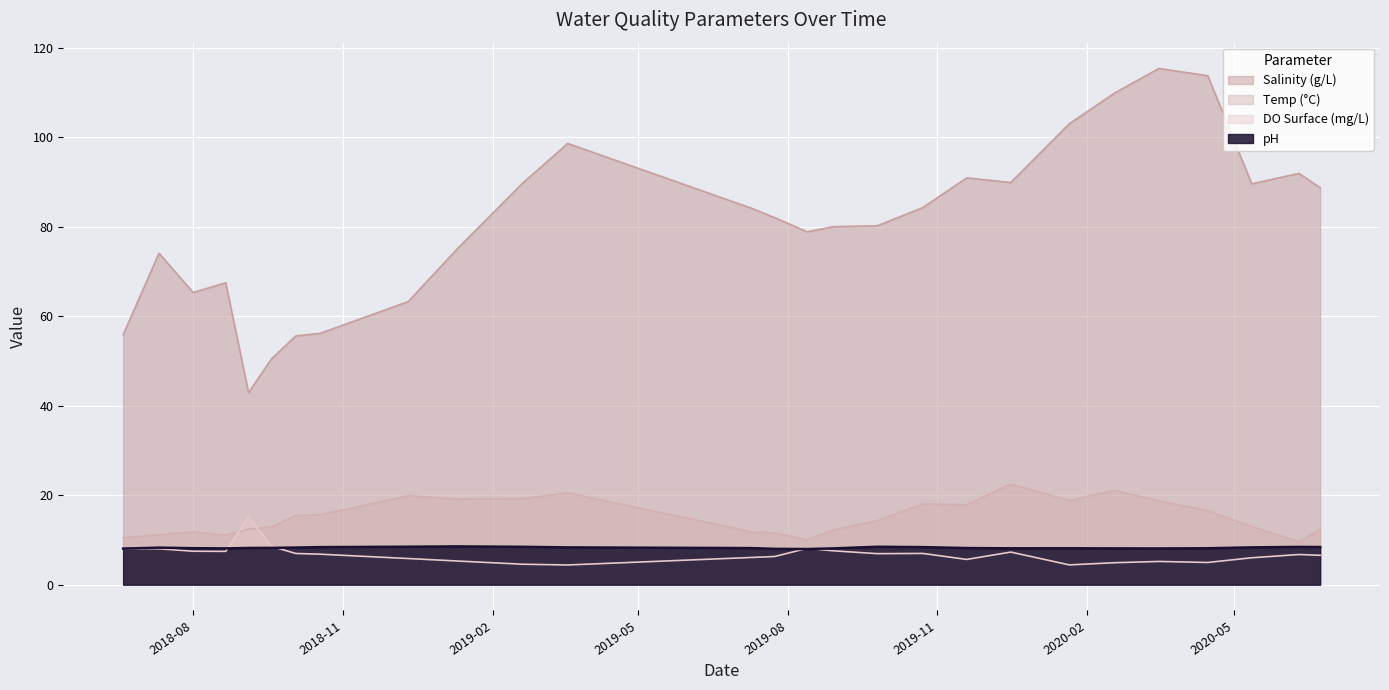

In Temp (°C), how many points are lower than both neighbors (excluding endpoints)?

6